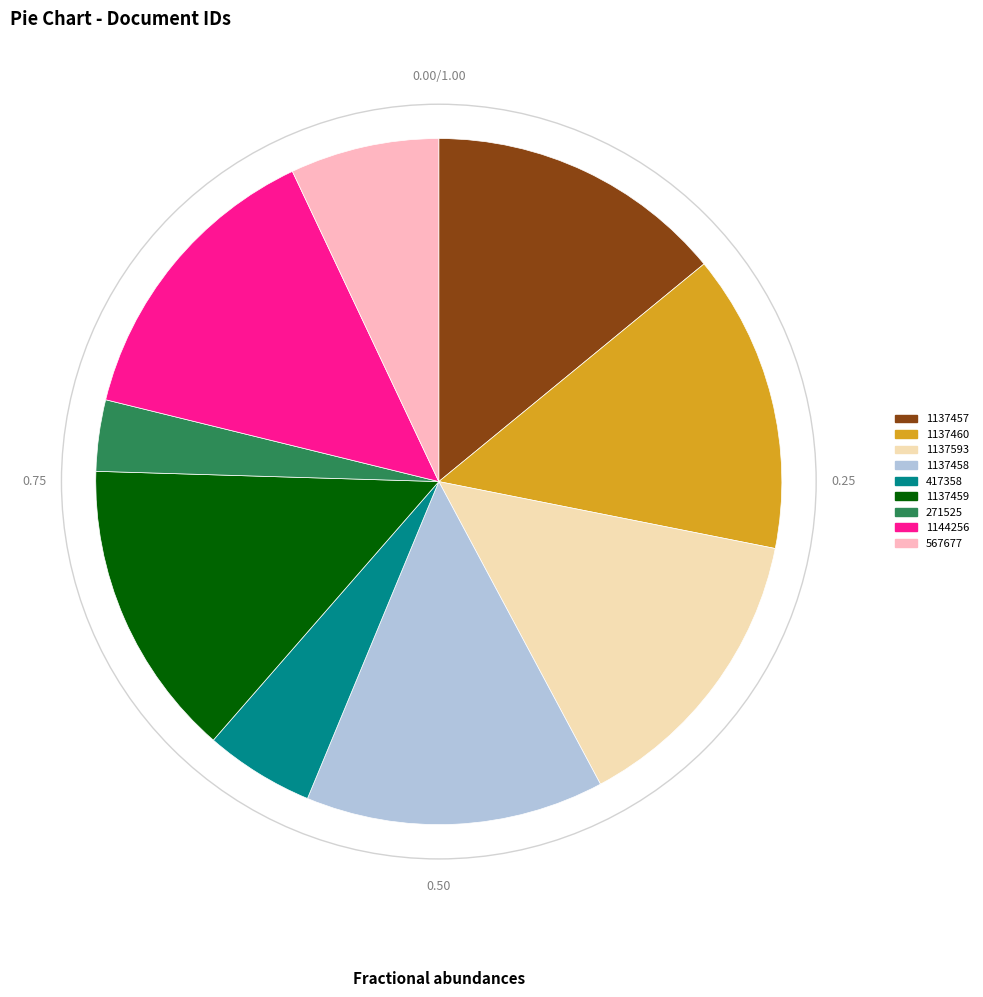

Is the sum of 567677 and 417358 greater than half?

No